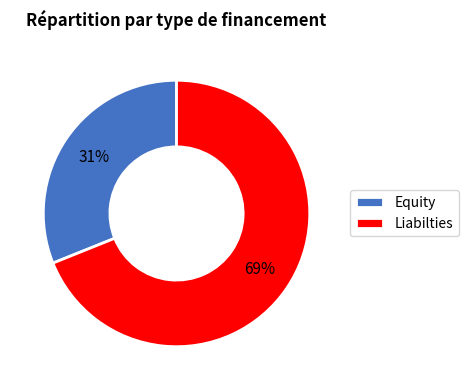

What is the smallest slice in the pie chart?

Equity